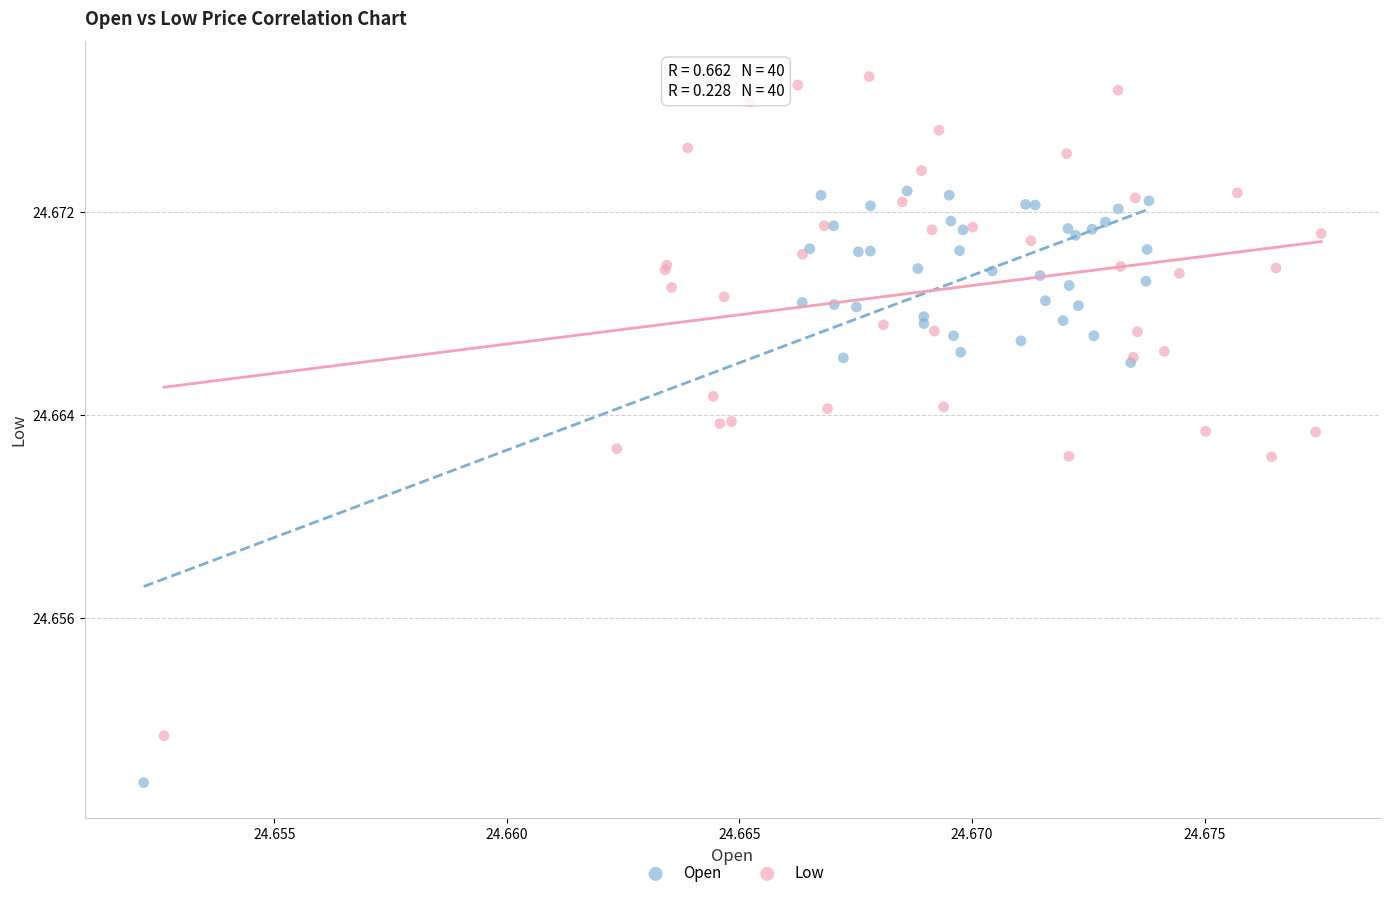

What are all the series names shown in the legend?

Open, Low